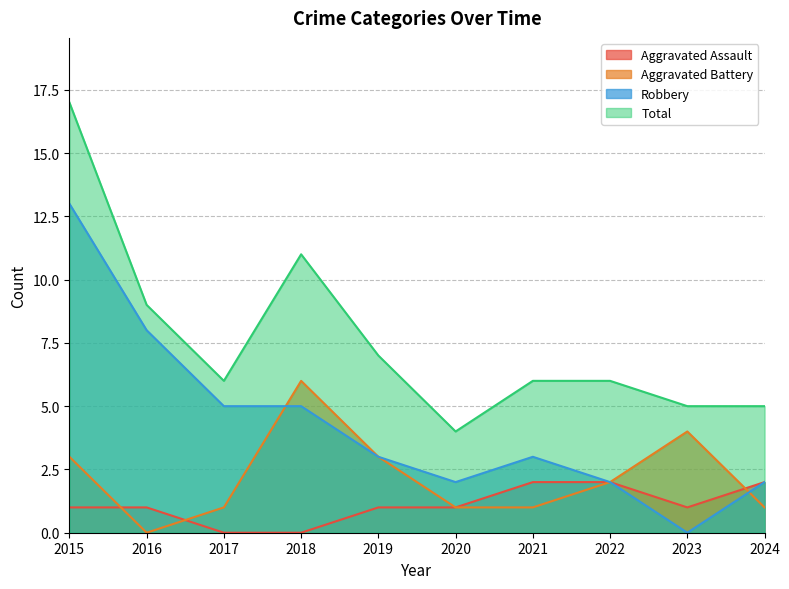

At which category does Total reach its first local valley?

2017